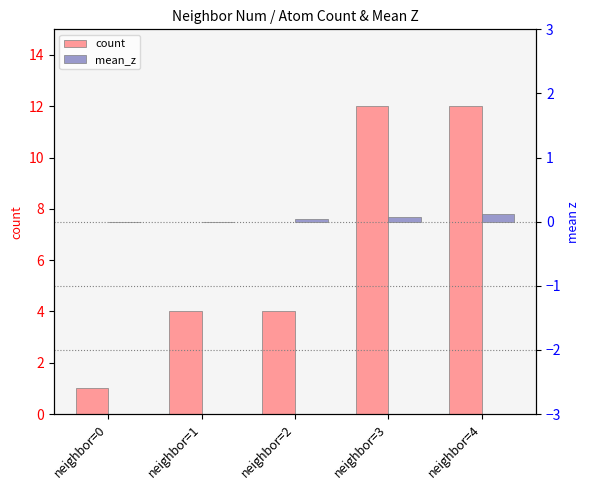

At which category is the sum across all series the highest?

neighbor=4